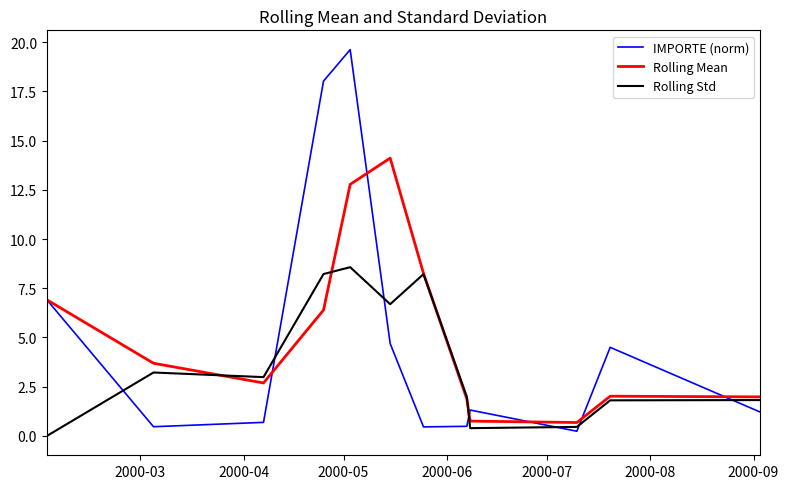

What is the average value of the IMPORTE (norm) series?

4.9